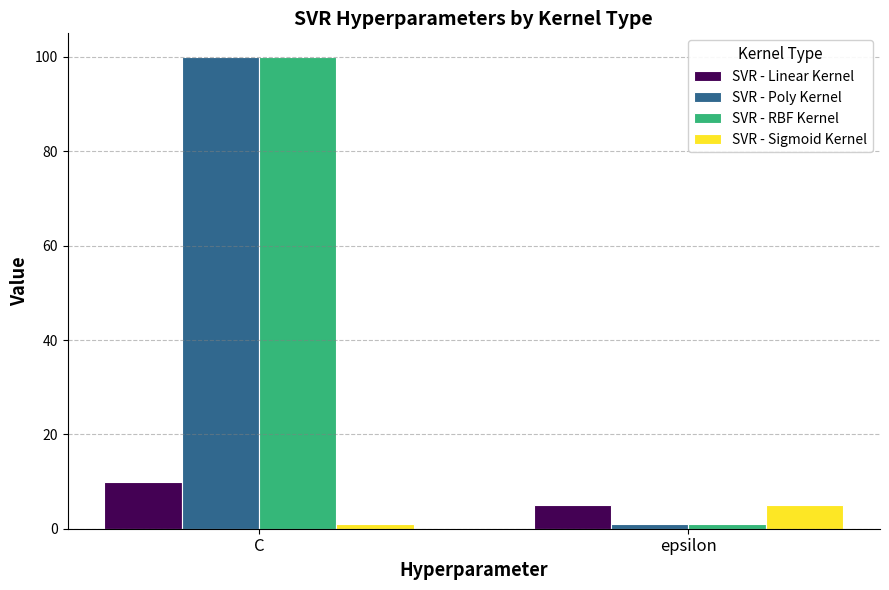

Rank the categories by SVR - Linear Kernel value from highest to lowest.

C, epsilon